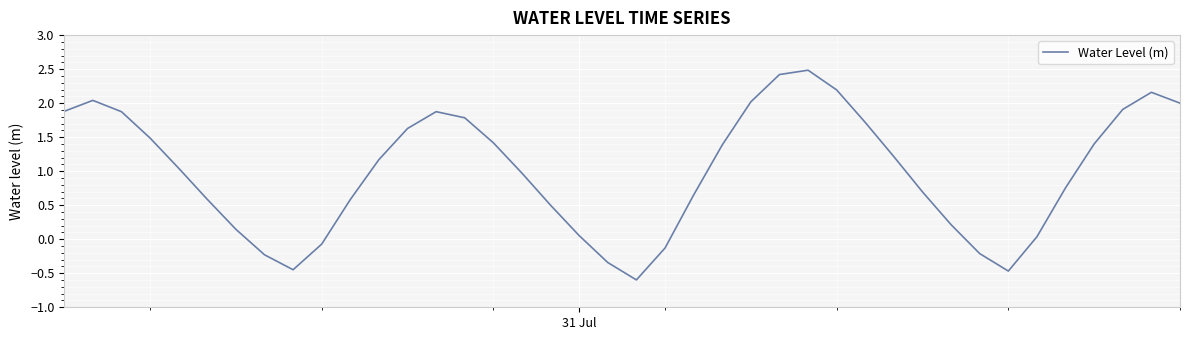

How many lines are shown in the chart?

1